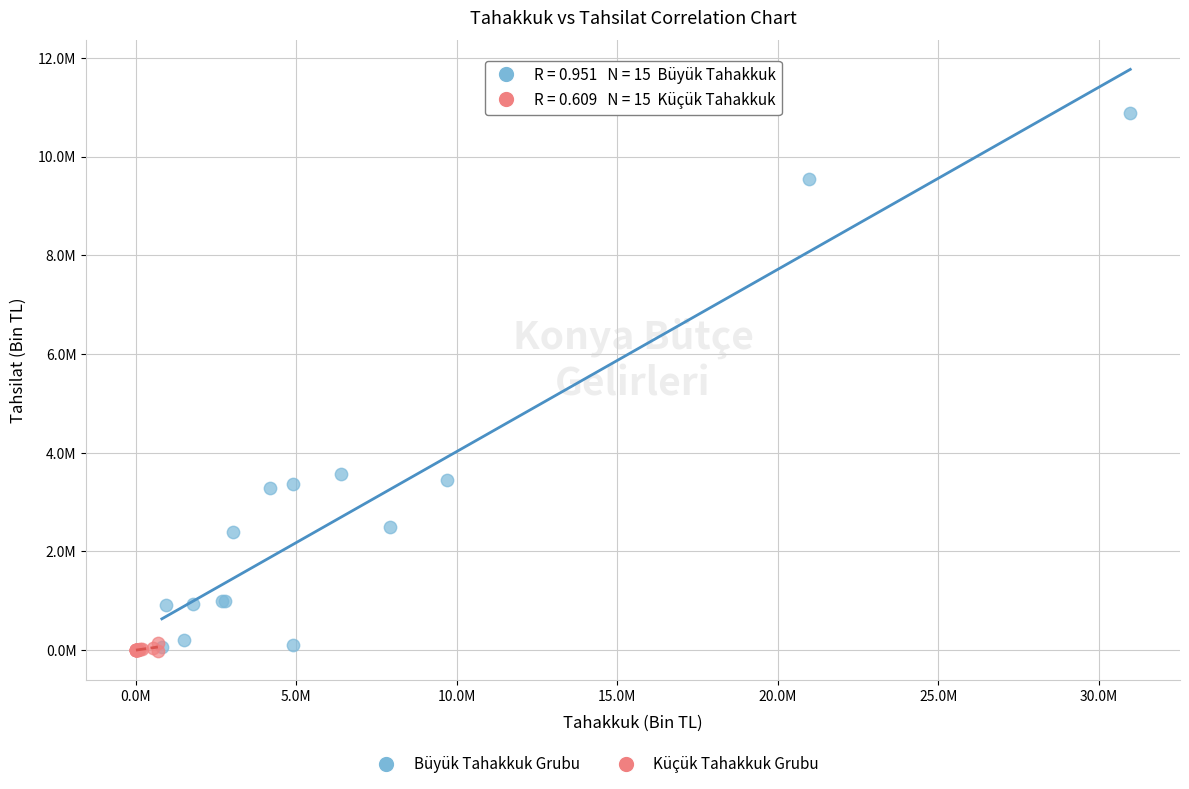

Which series has the largest Y range (max minus min)?

Büyük Tahakkuk Grubu